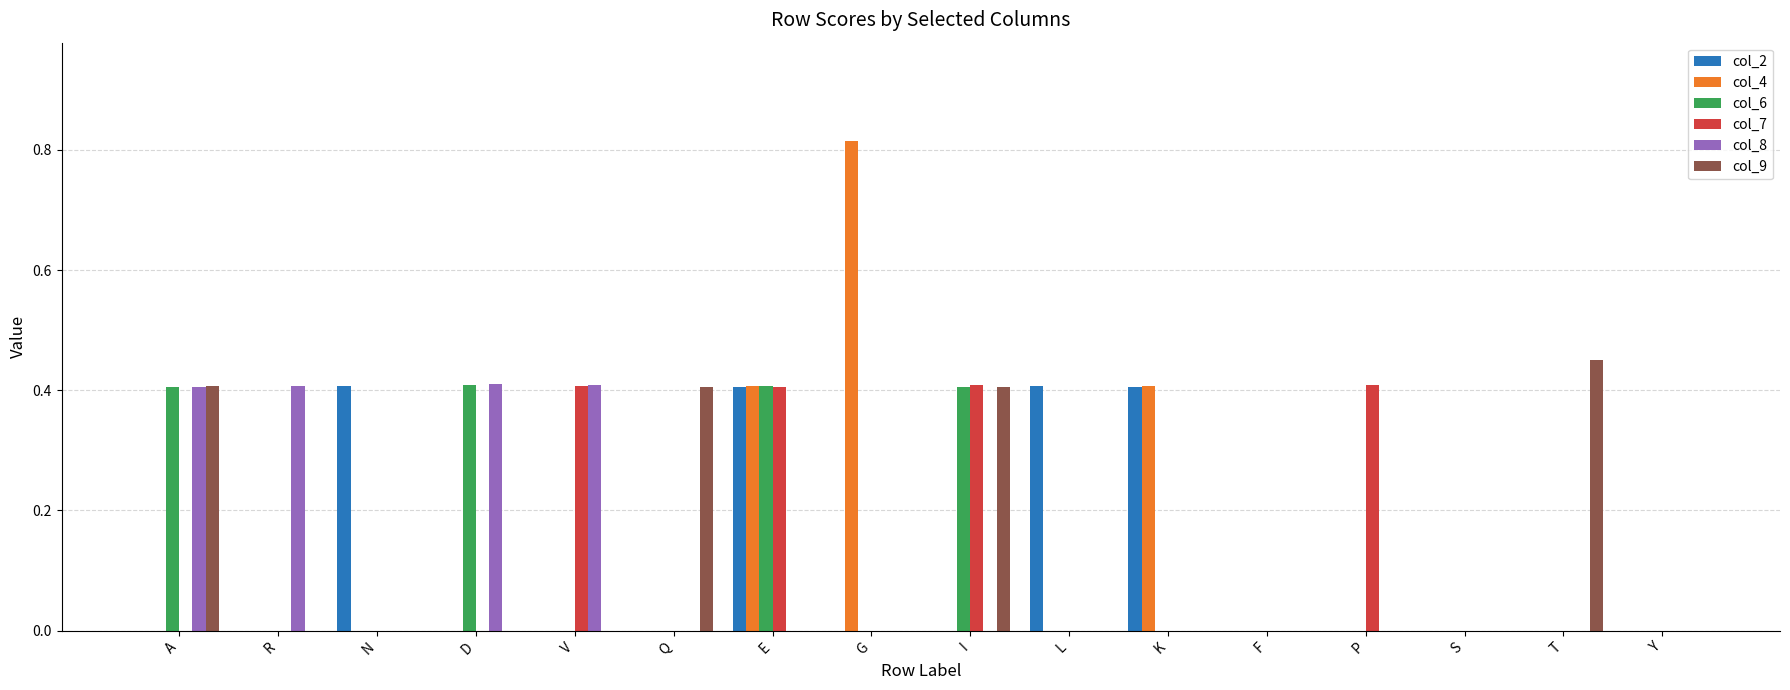

At which category is the sum across all series the highest?

E